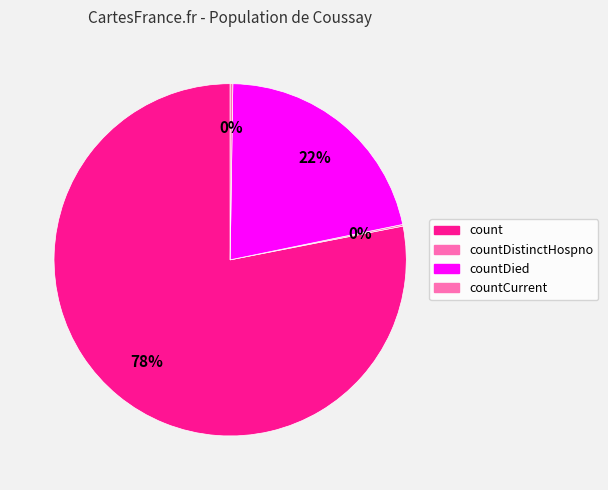

What is the largest slice in the pie chart?

count